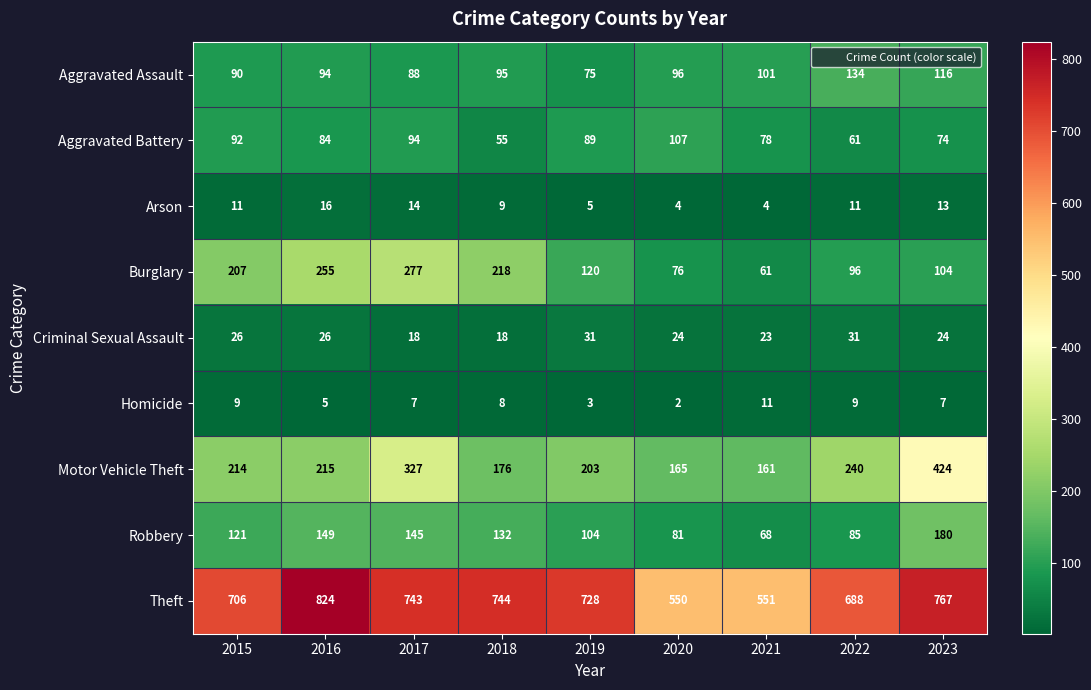

What is the spread (max minus min) of values at 2020?

548